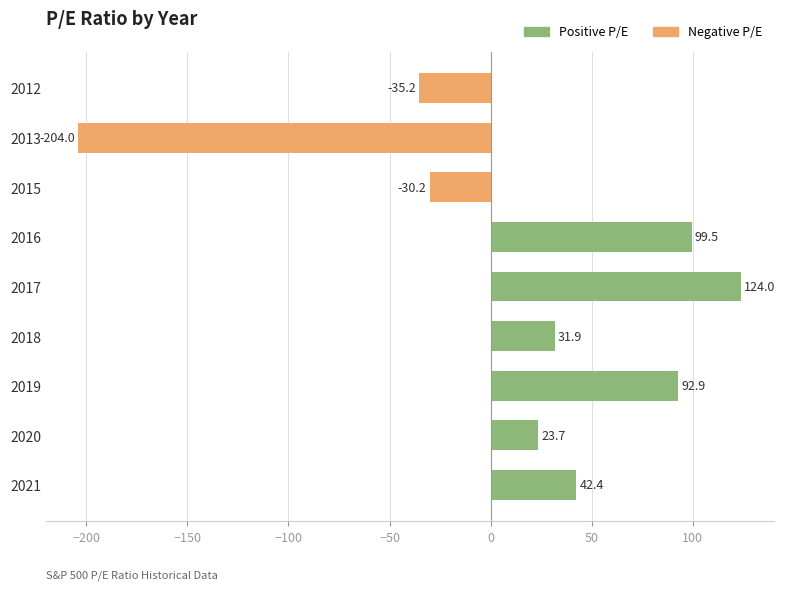

Reading bottom to top, transcribe all the data shown in this chart.

2021=42.4	2020=23.7	2019=92.9	2018=31.9	2017=124.0	2016=99.5	2015=-30.2	2013=-204.0	2012=-35.2